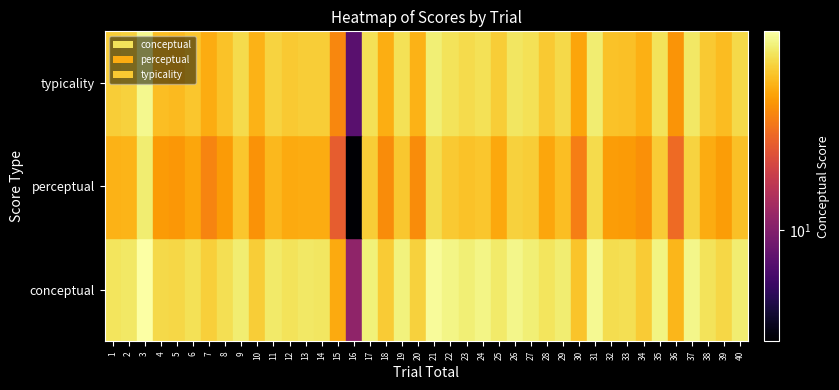

What is the sum of all values?

2767.3